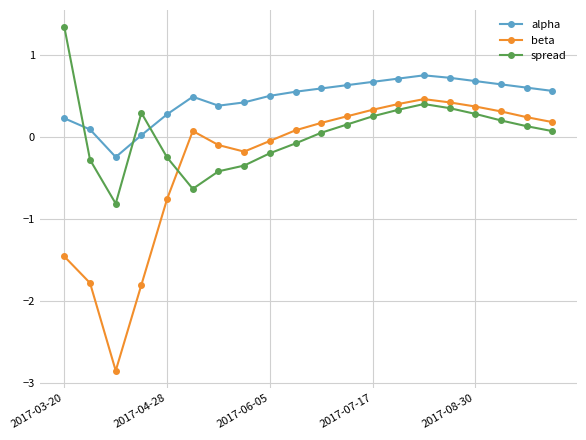

What is the maximum value for beta?

0.5